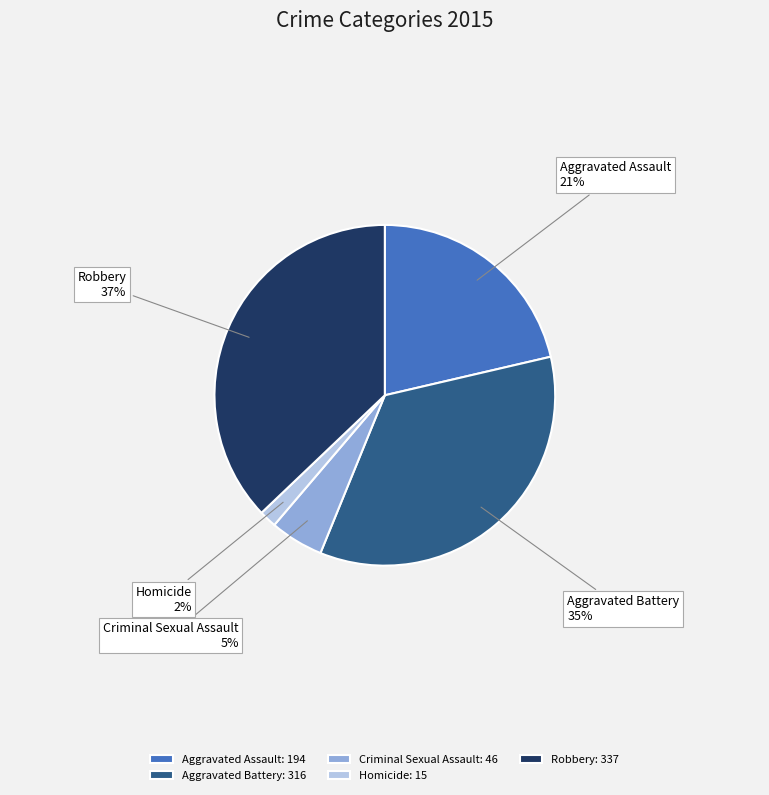

What percentage is the Criminal Sexual Assault slice, to the nearest percent?

5%